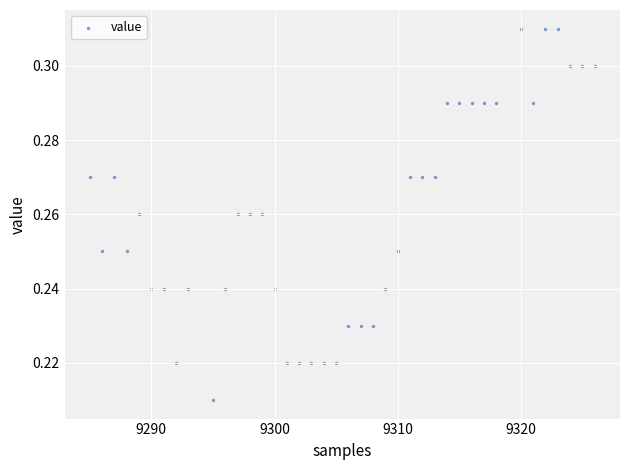

What is the range of X values (max minus min)?

41.0